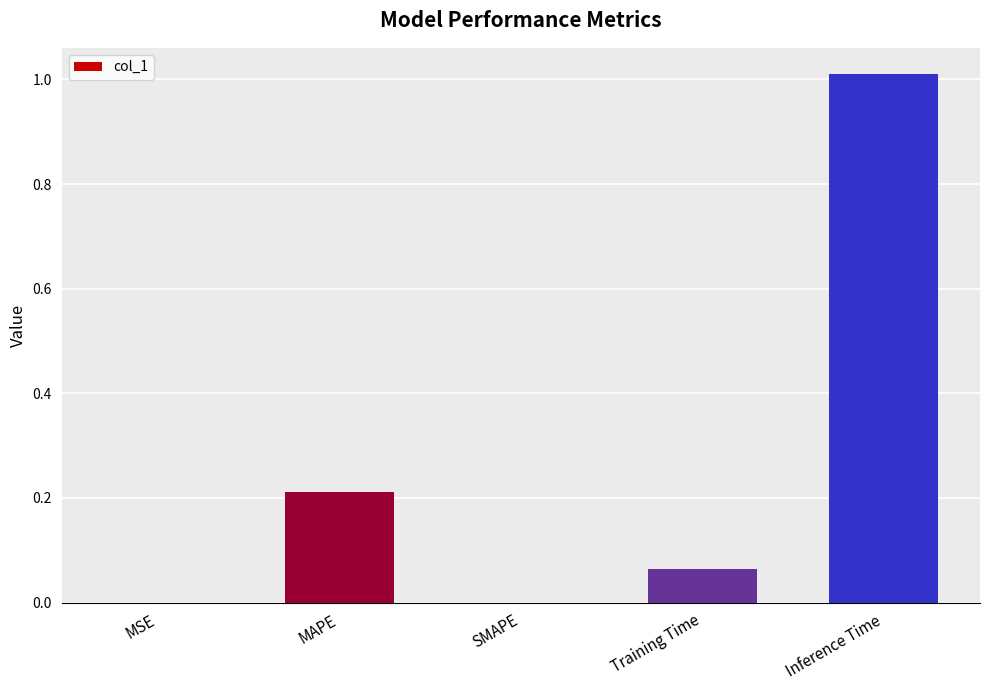

What is the sum of all values?

1.3